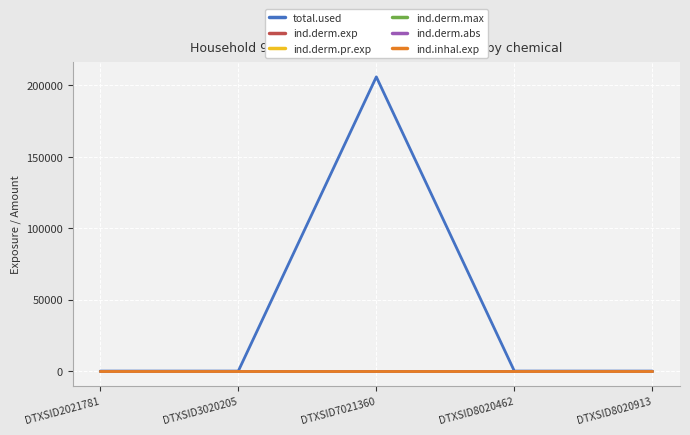

Reading left to right, list all the values displayed in this chart.

total.used: DTXSID2021781=0.0	DTXSID3020205=0.0	DTXSID7021360=205821.6	DTXSID8020462=0.0	DTXSID8020913=0.0
ind.derm.exp: DTXSID2021781=0.0	DTXSID3020205=0.0	DTXSID7021360=0.1	DTXSID8020462=0.0	DTXSID8020913=0.0
ind.derm.pr.exp: DTXSID2021781=0.0	DTXSID3020205=0.0	DTXSID7021360=0.1	DTXSID8020462=0.0	DTXSID8020913=0.0
ind.derm.max: DTXSID2021781=0.0	DTXSID3020205=0.0	DTXSID7021360=0.0	DTXSID8020462=0.0	DTXSID8020913=0.0
ind.derm.abs: DTXSID2021781=0.0	DTXSID3020205=0.0	DTXSID7021360=0.0	DTXSID8020462=0.0	DTXSID8020913=0.0
ind.inhal.exp: DTXSID2021781=0.0	DTXSID3020205=0.0	DTXSID7021360=0.0	DTXSID8020462=0.0	DTXSID8020913=0.0